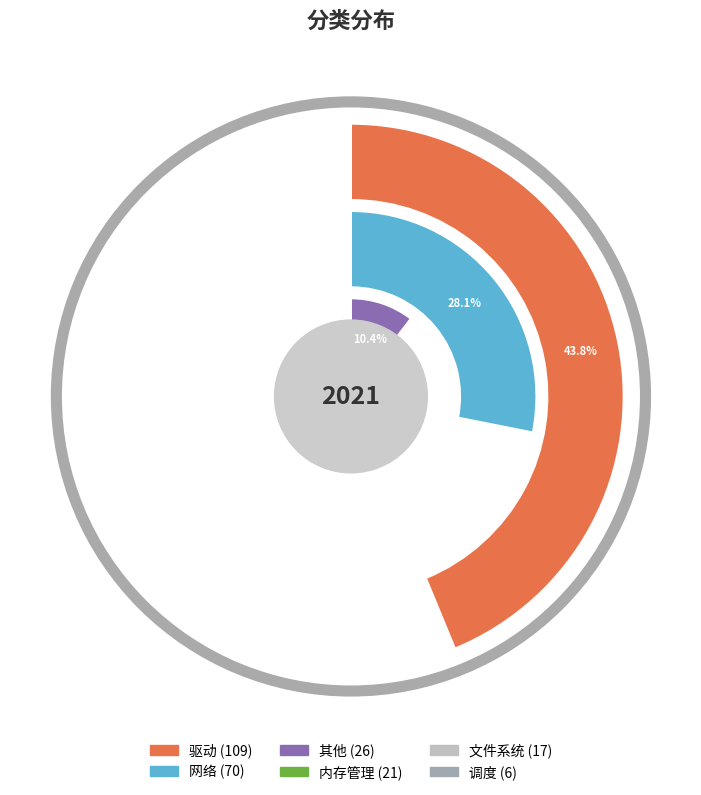

Approximately how many times larger is the value at 内存管理 compared to 文件系统?

1.2